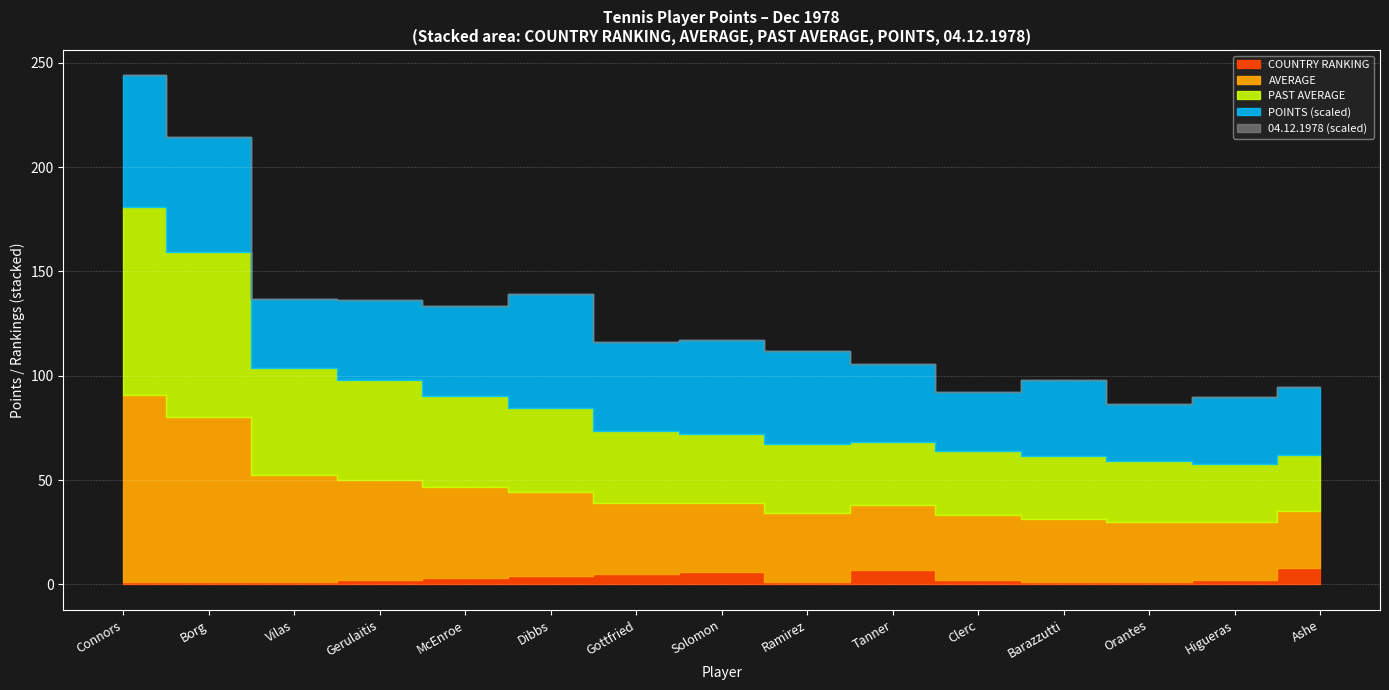

Reading left to right, transcribe all the data shown in this chart.

04.12.1978: 1260.0	1107.0	667.0	768.0	871.0	1089.0	855.0	894.0	894.0	753.0	559.0	727.0	552.0	640.0	648.0
POINTS: 1260.0	1107.0	667.0	768.0	871.0	1089.0	855.0	894.0	894.0	746.0	559.0	727.0	552.0	640.0	648.0
AVERAGE: 90.0	79.1	51.3	48.0	43.5	40.3	34.2	33.1	33.1	31.1	31.1	30.3	29.1	27.8	27.0
PAST AVERAGE: 90.0	79.1	51.3	48.0	43.5	40.3	34.2	33.1	33.1	30.1	31.1	30.3	29.1	27.8	27.0
COUNTRY RANKING: 1.0	1.0	1.0	2.0	3.0	4.0	5.0	6.0	1.0	7.0	2.0	1.0	1.0	2.0	8.0